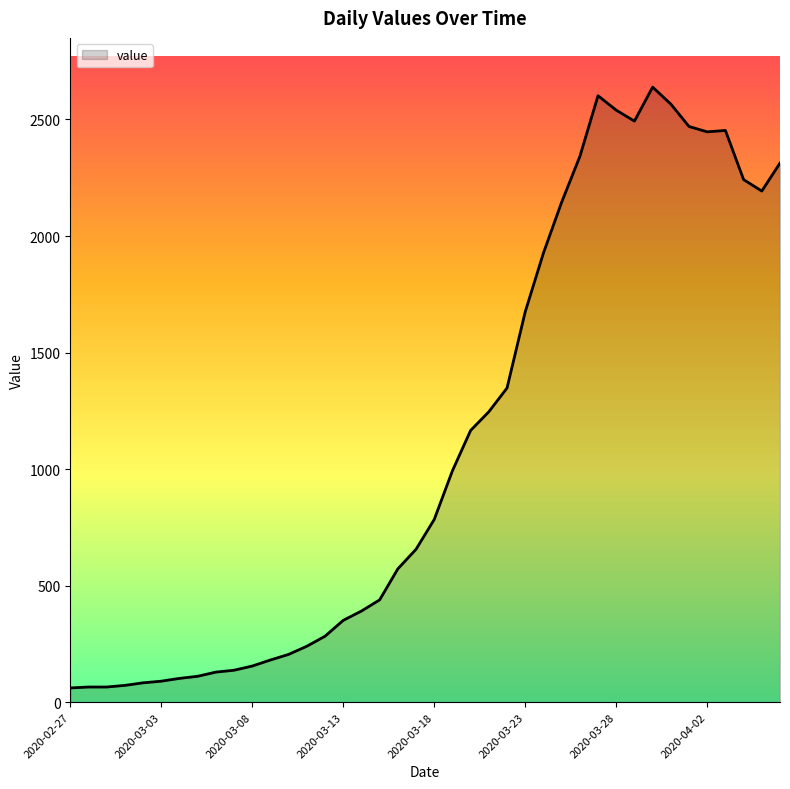

What is the greatest value displayed?

2639